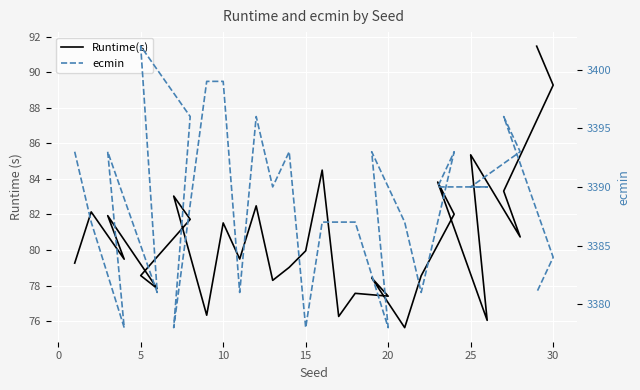

Which has a higher value, 30 or 0?

30